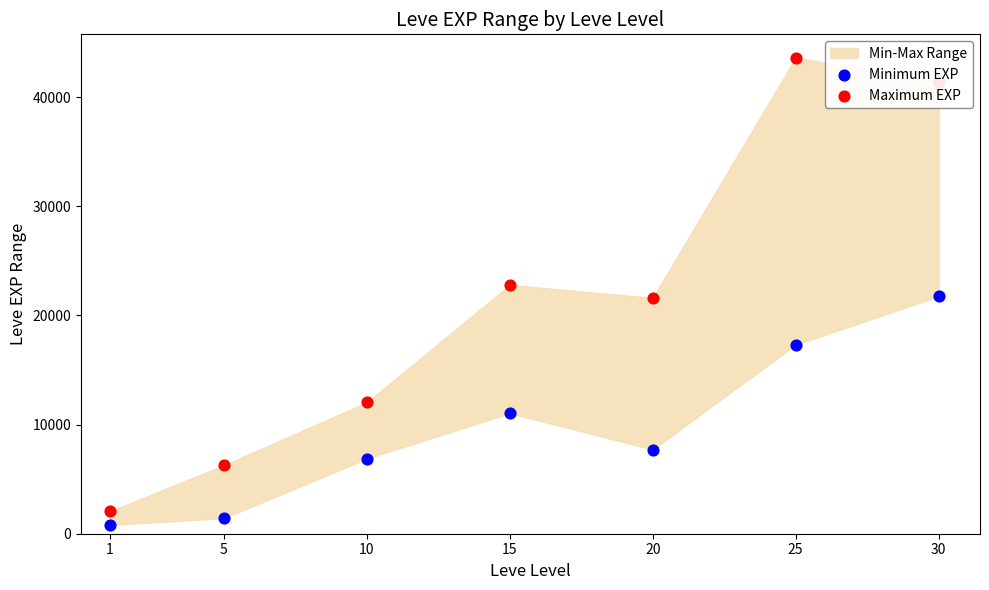

Which series has the largest Y range (max minus min)?

Maximum EXP